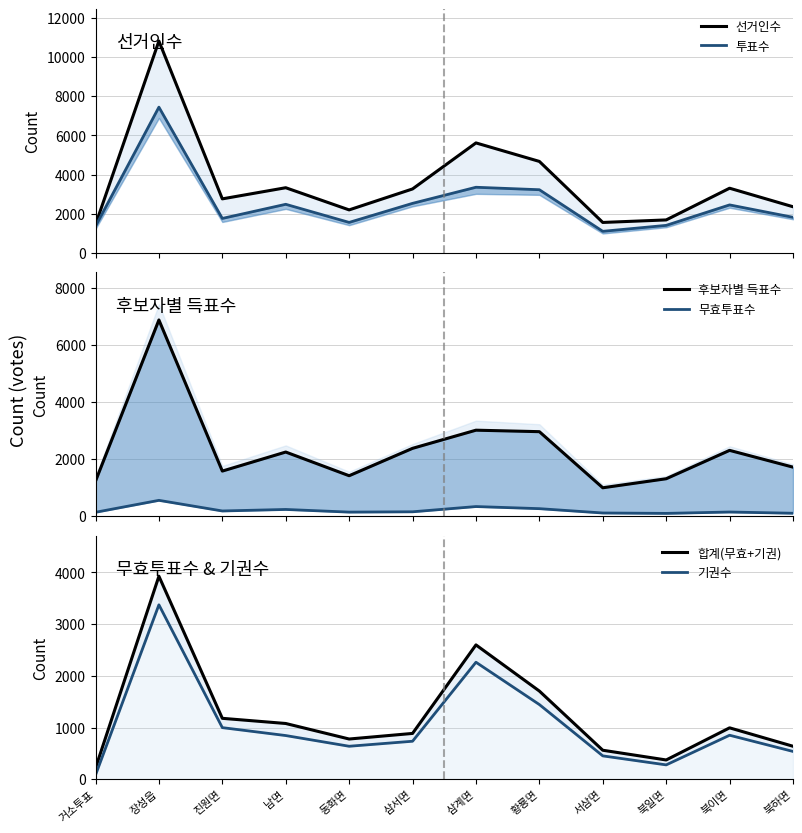

Which category has the lowest value in the 합계(무효+기권) series?

거소투표